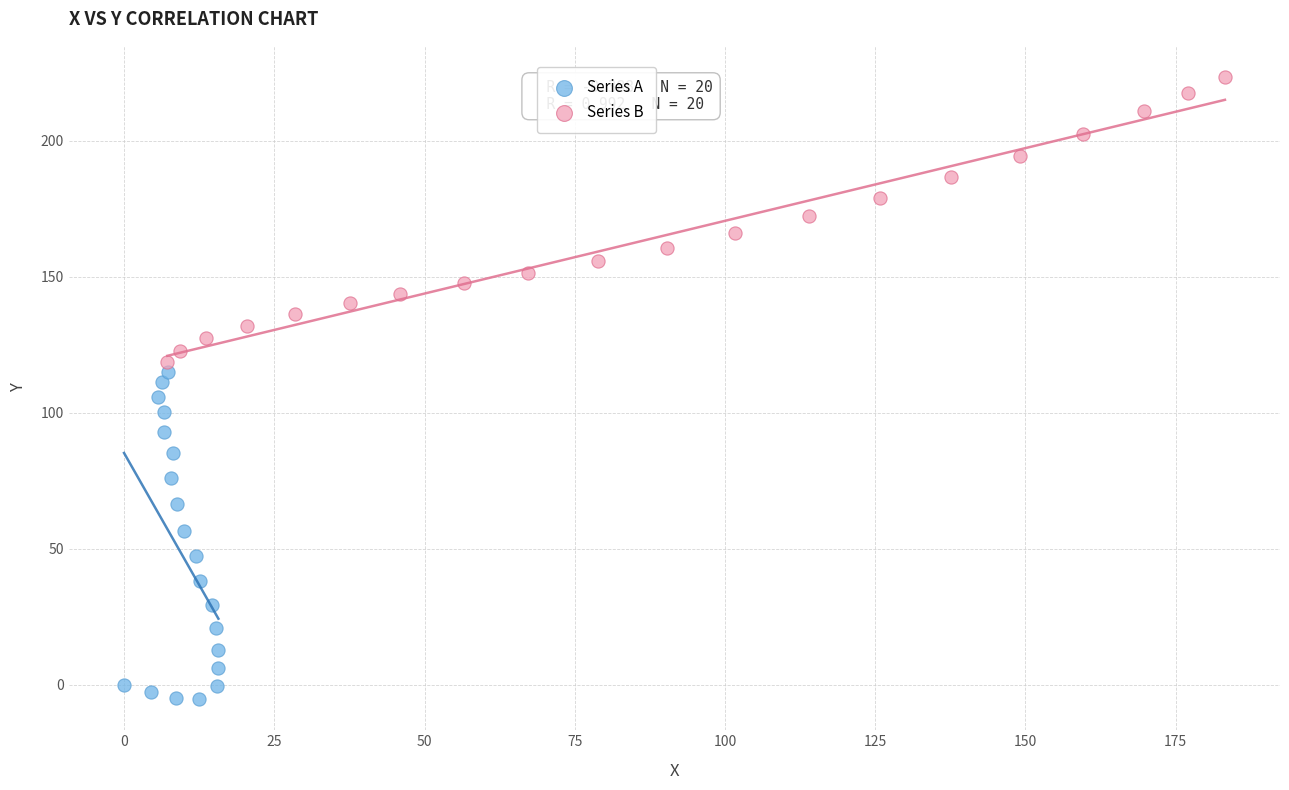

Which series reaches the minimum Y coordinate?

Series A